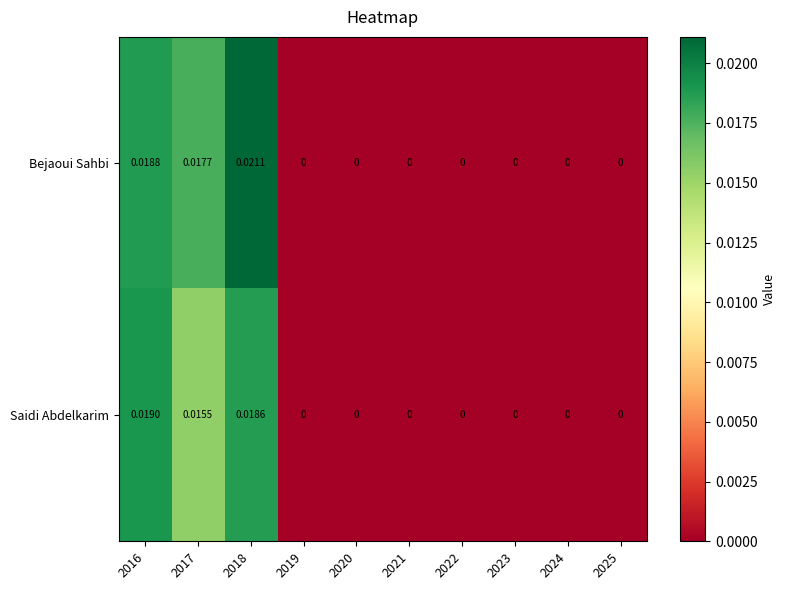

Rank the series by their average value, from highest to lowest.

Bejaoui Sahbi, Saidi Abdelkarim